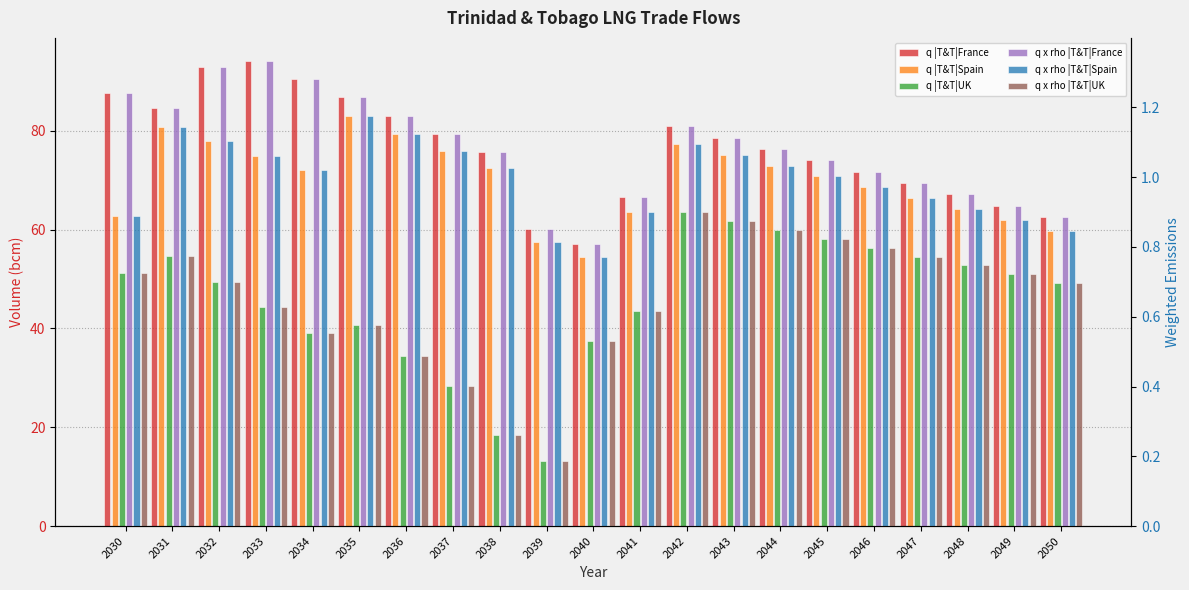

The q |T&T|UK series shows 16.8 at 2032. True or false?

False